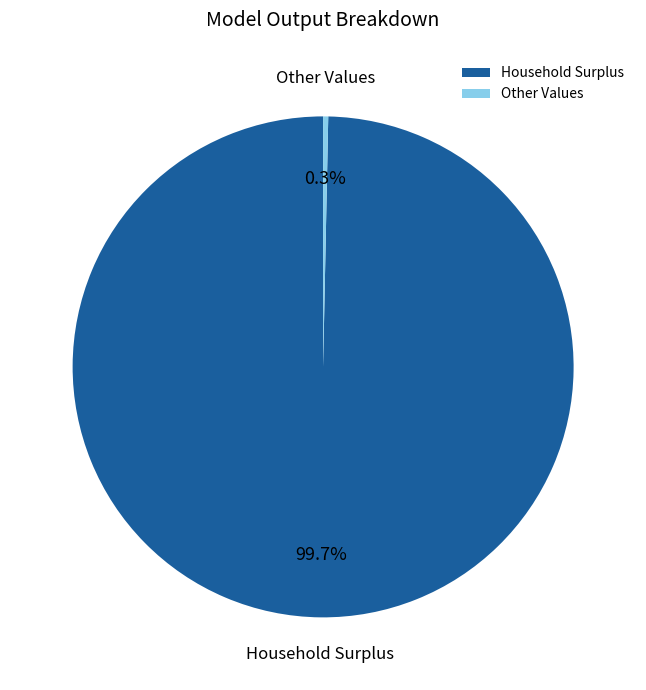

Between Other Values and Household Surplus, which is larger?

Household Surplus